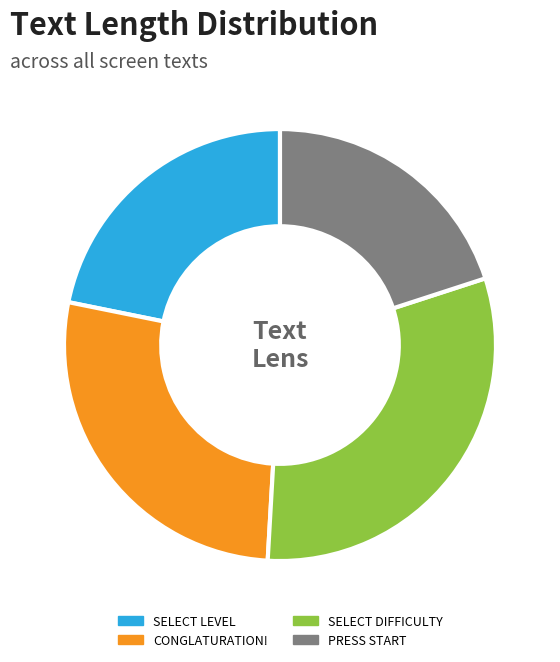

Is there any slice that represents more than half of the pie?

No